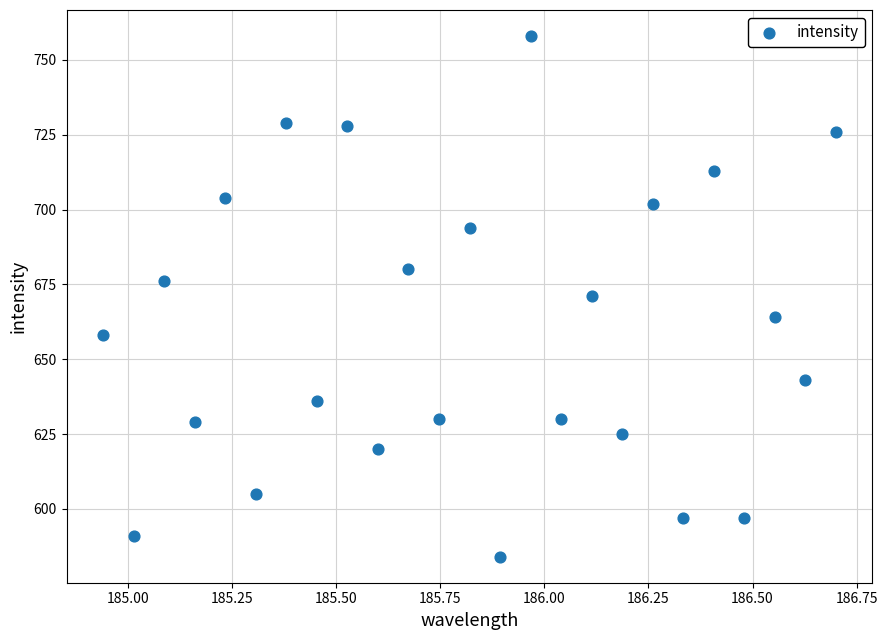

What is the range of Y values (max minus min)?

174